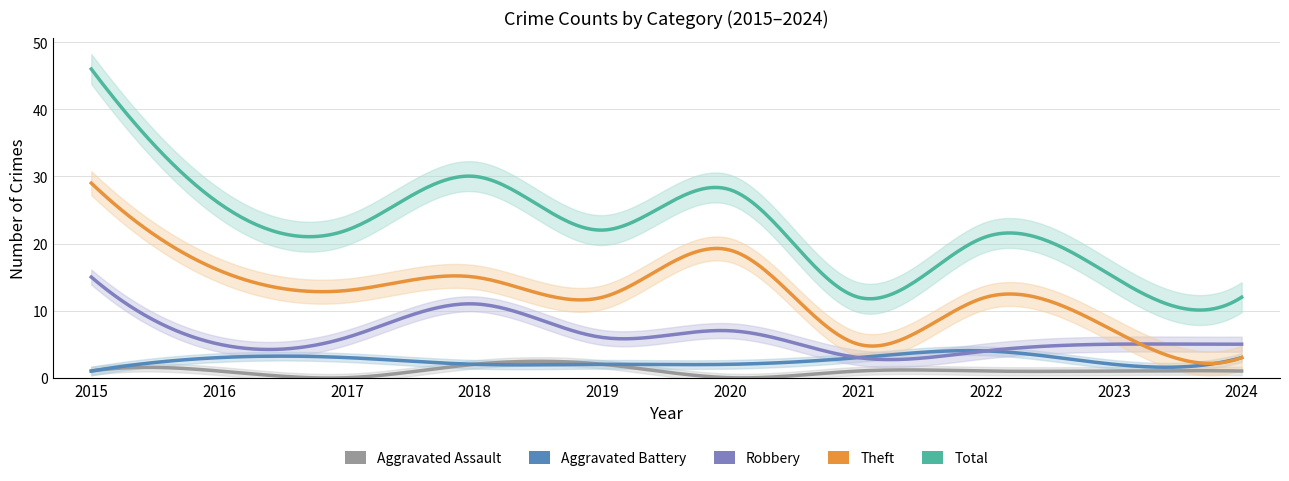

Does the chart have visible grid lines?

Yes